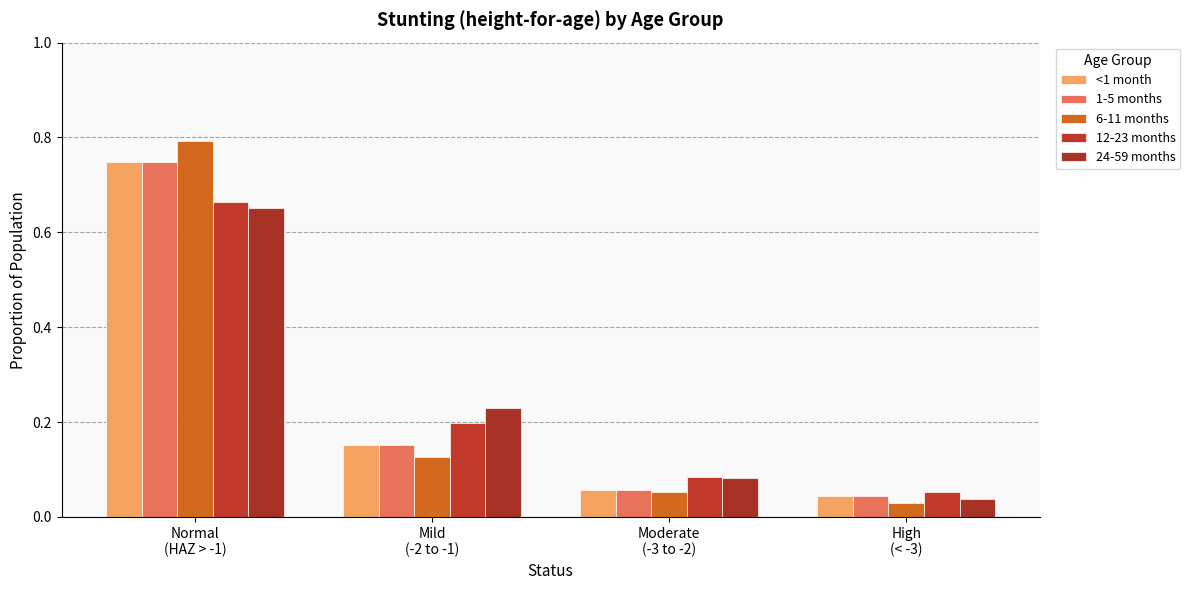

How many groups of bars are there?

4